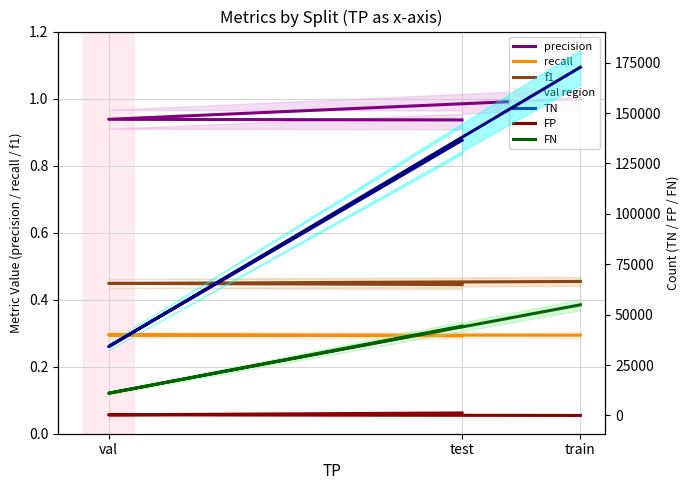

Read the recall value at train.

0.3